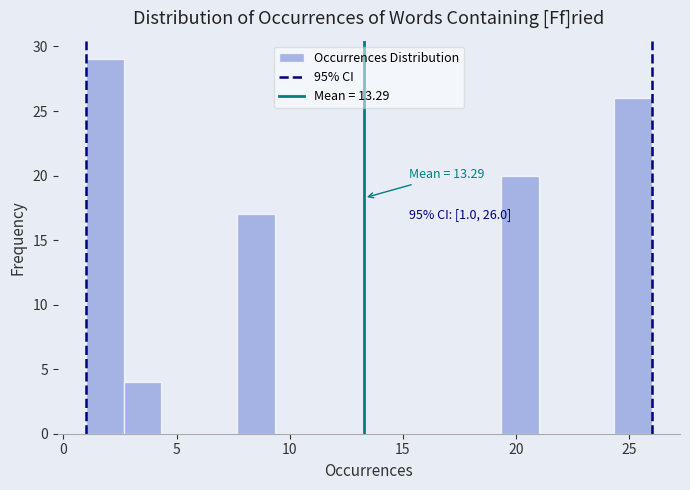

Read against the x-axis, roughly where is the centre of the tallest bar?

2.0